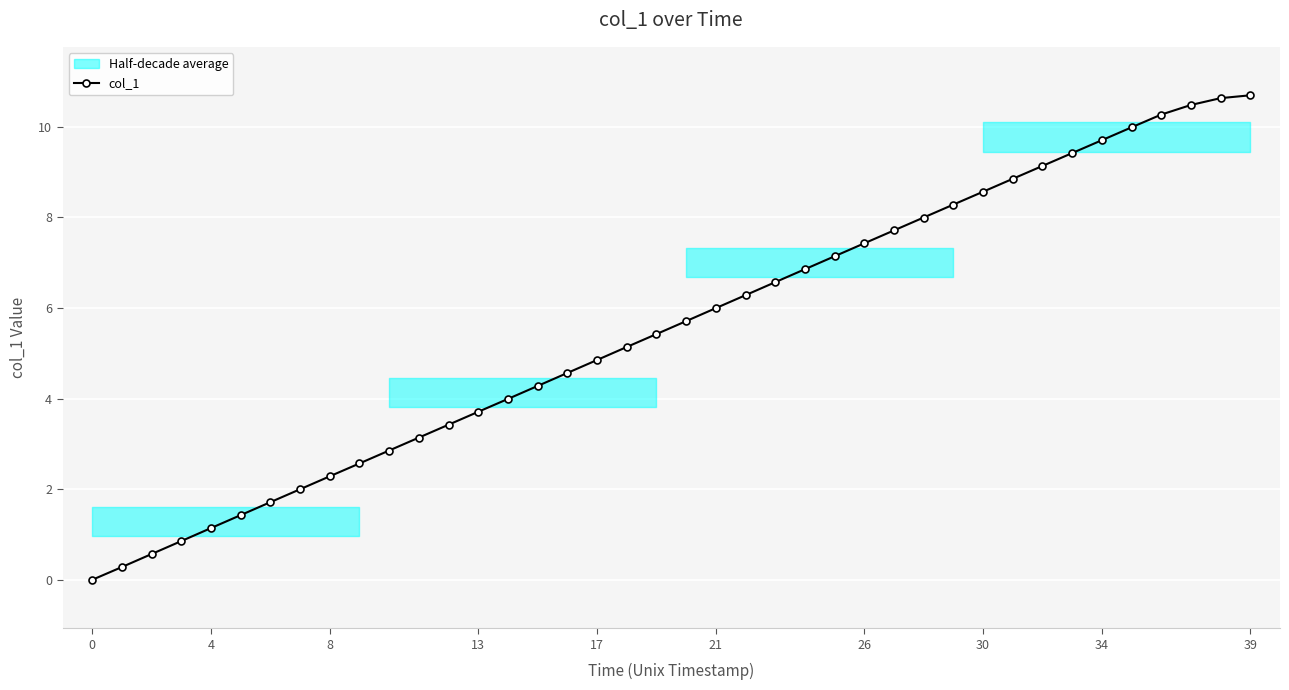

Where does the data first go above 5?

18